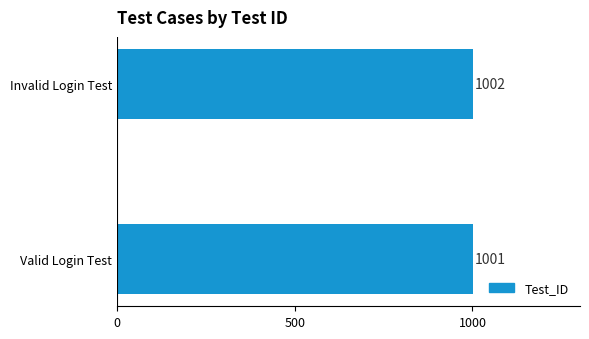

What is the change in value from Valid Login Test to Invalid Login Test?

+1